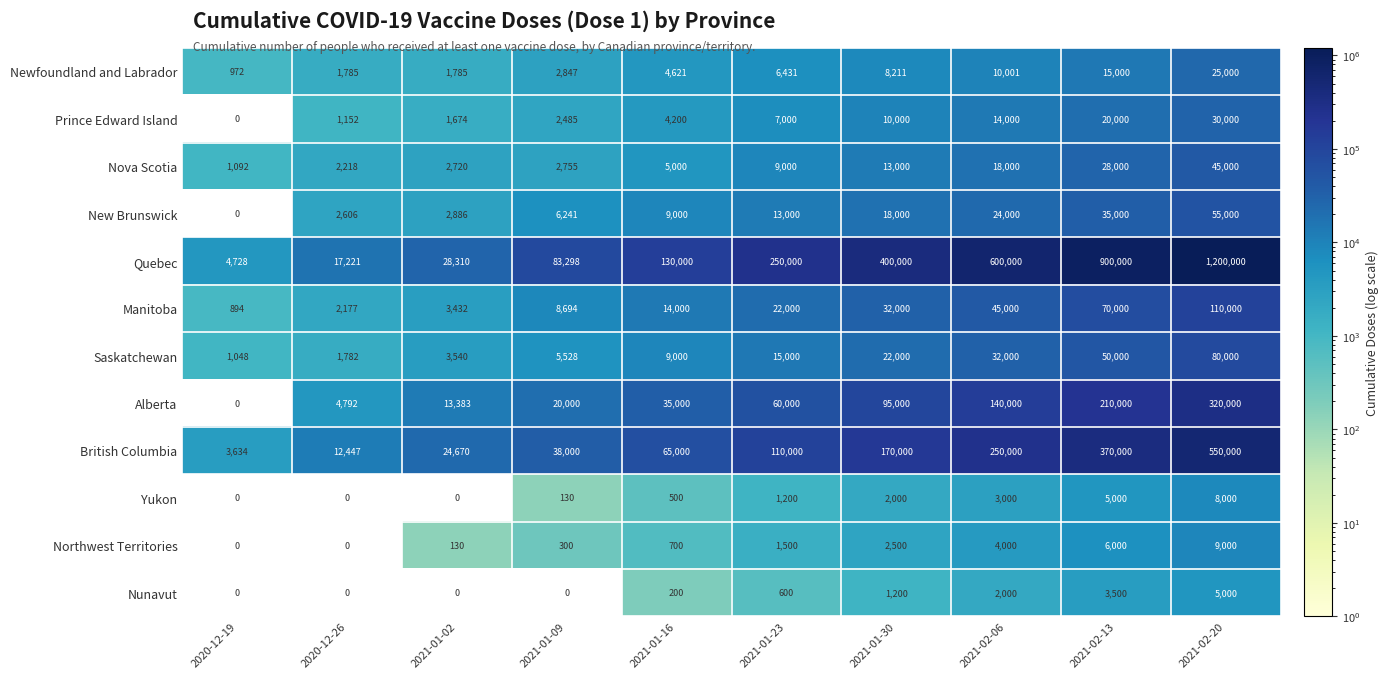

What value does the Newfoundland and Labrador series have at 2021-01-16, to the nearest 50?

4600